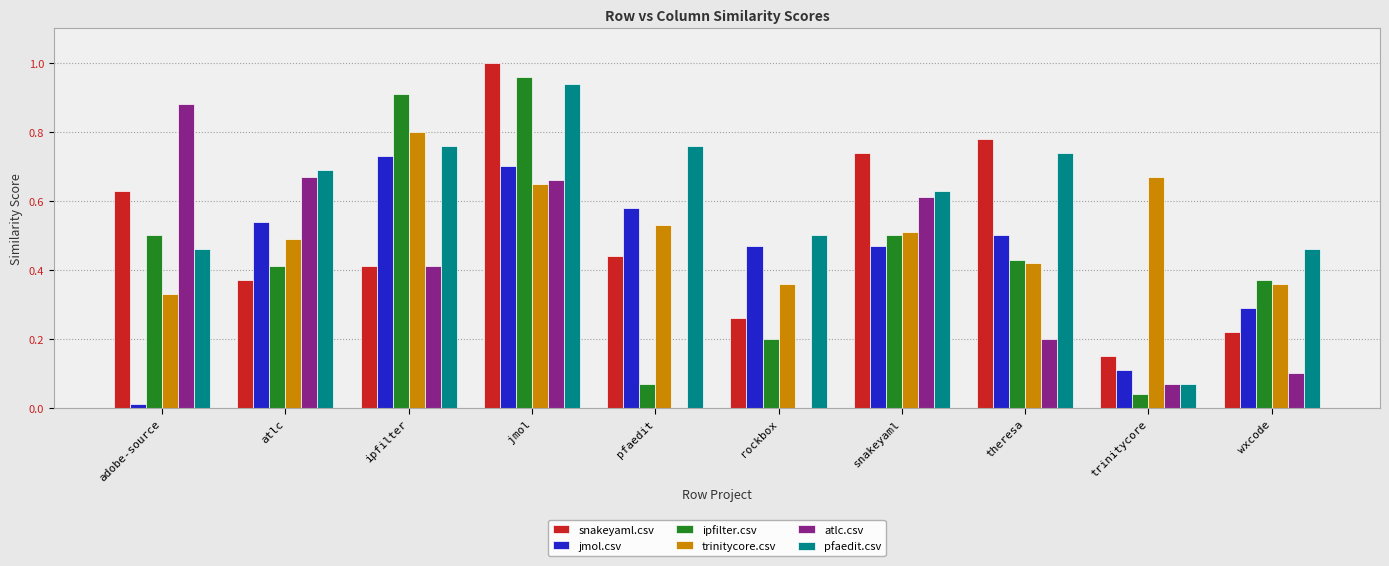

Are the bars grouped side by side (vs. stacked)?

Yes